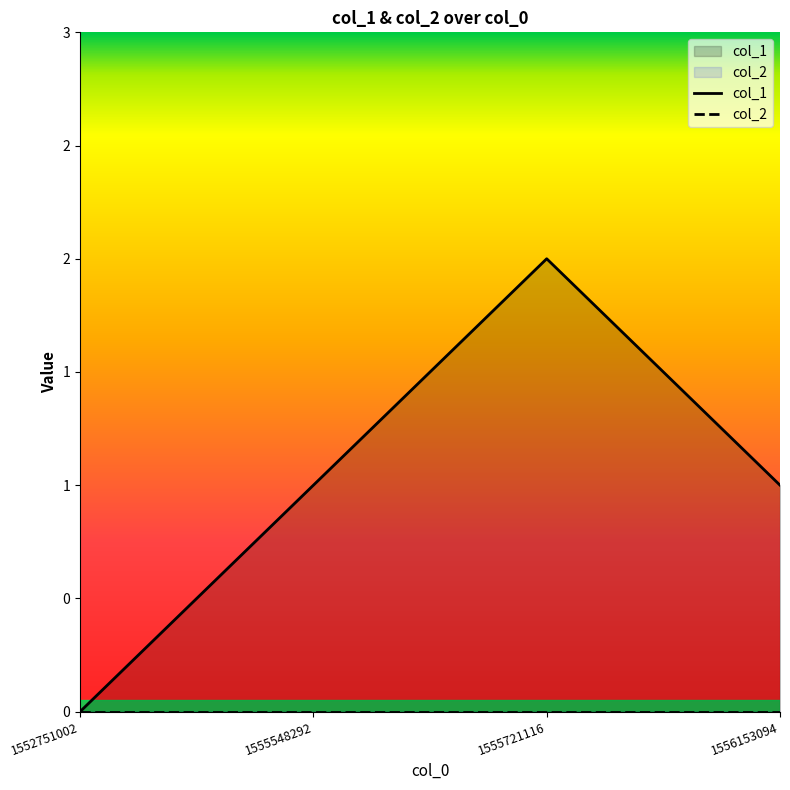

Between 1555721116 and 1556153094, which series saw the biggest shift?

col_1